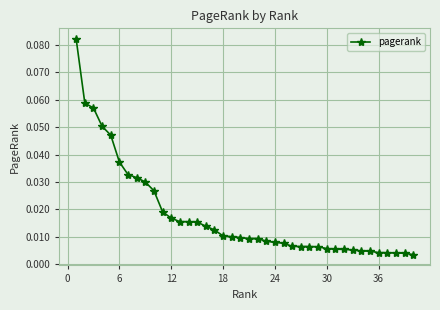

What is the sum of all values?

0.7